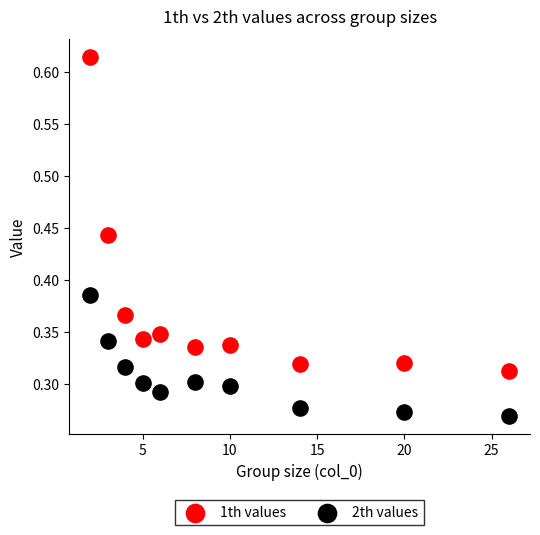

Which series contains the highest Y value?

1th values